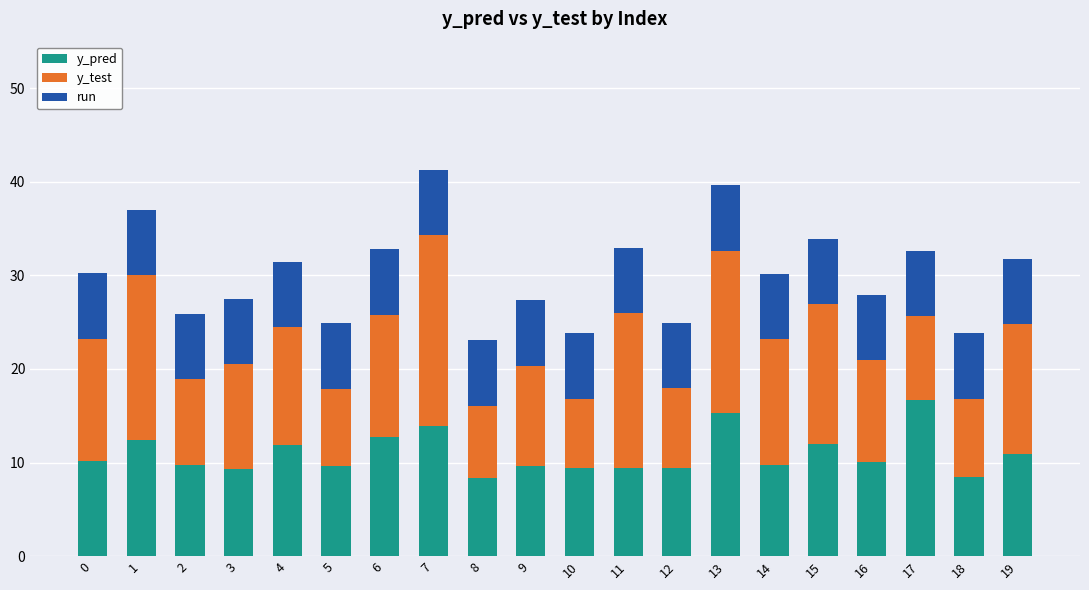

Is it true that y_pred equals 14.5 at 10?

False